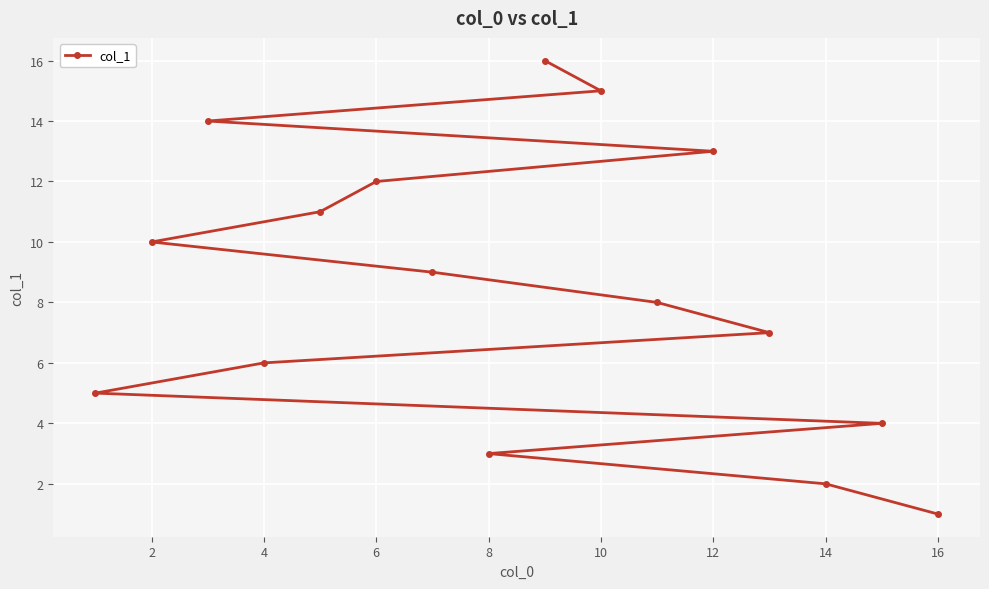

What is the ratio of the value at 10 to the value at 12?

1.2